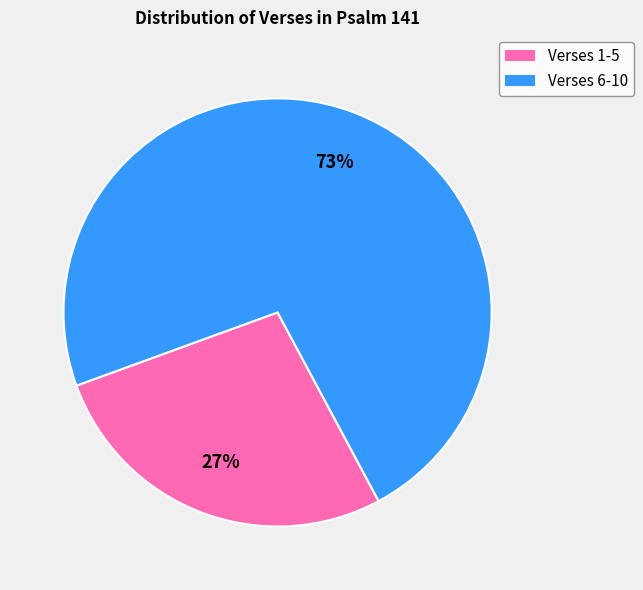

How many segments does this pie chart have?

2